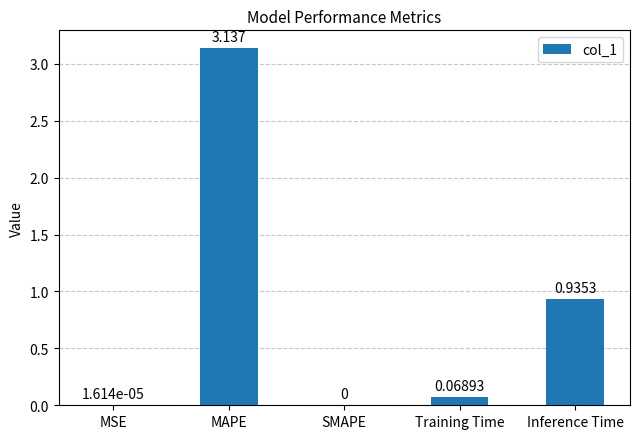

Between Training Time and SMAPE, which is larger?

Training Time